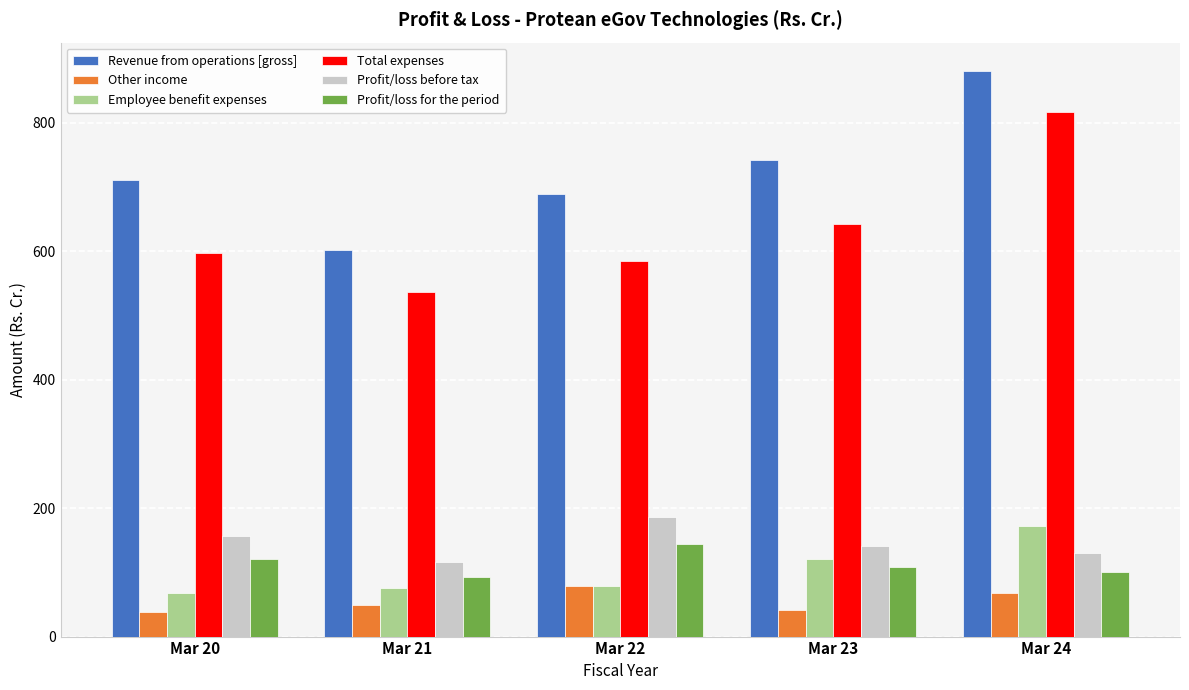

How many groups of bars are there?

5